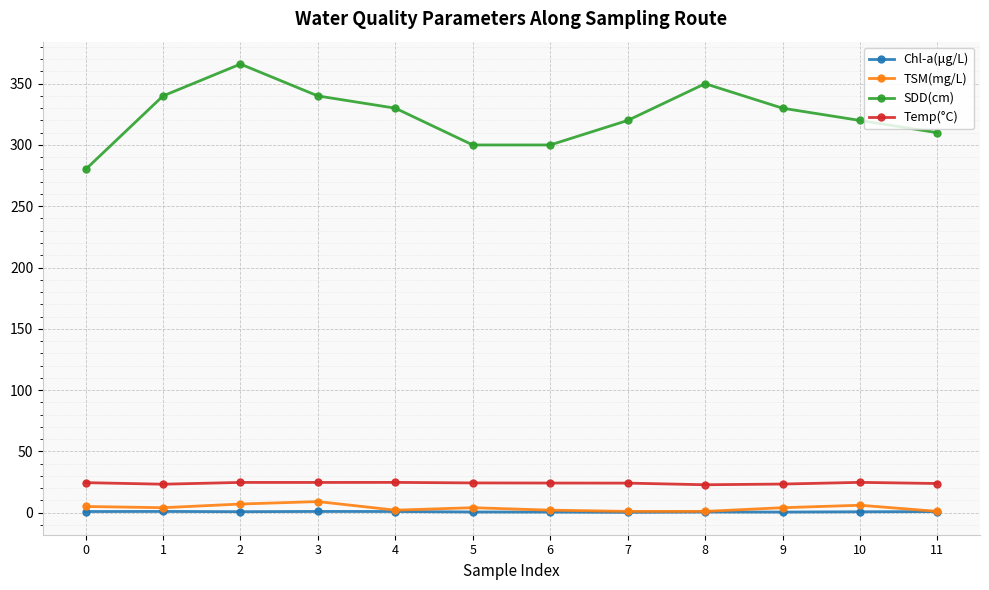

True or false: SDD(cm) and TSM(mg/L) cross at least once.

False